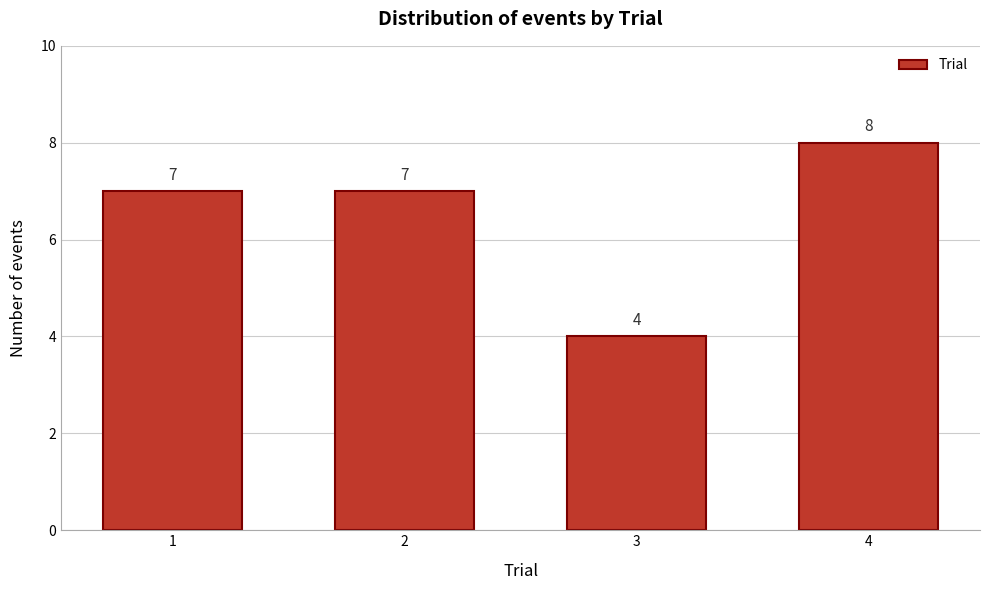

Reading left to right, what are all the values shown in this chart?

1=7	2=7	3=4	4=8